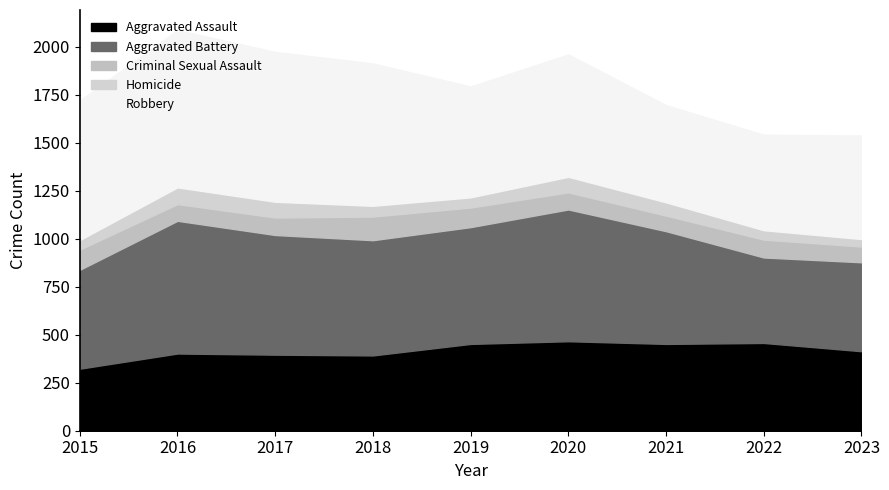

True or false: Robbery has a value of 637 at 2020.

True